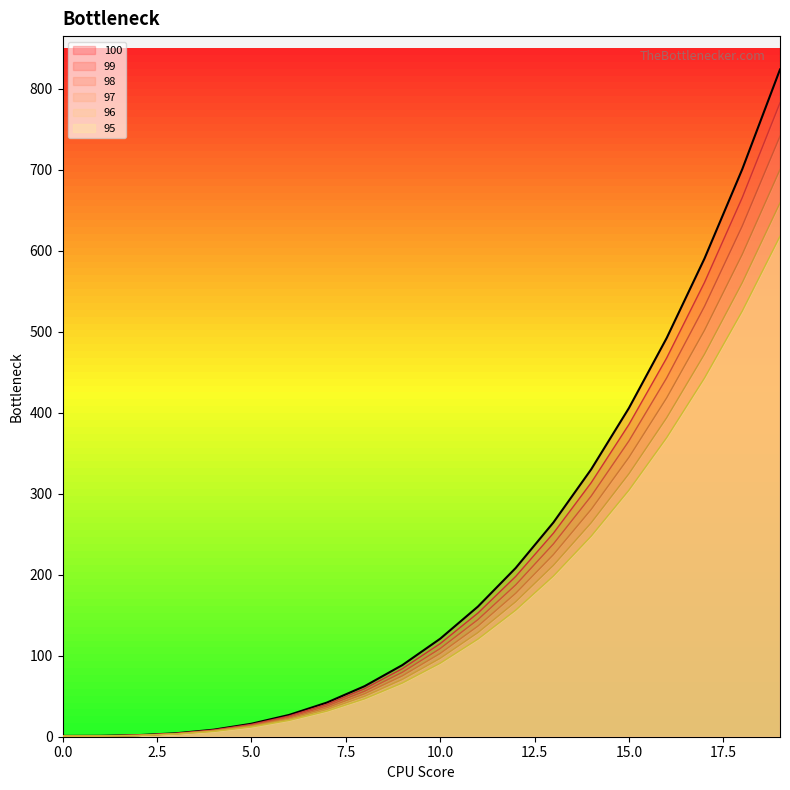

Which series has the largest range (max minus min)?

100